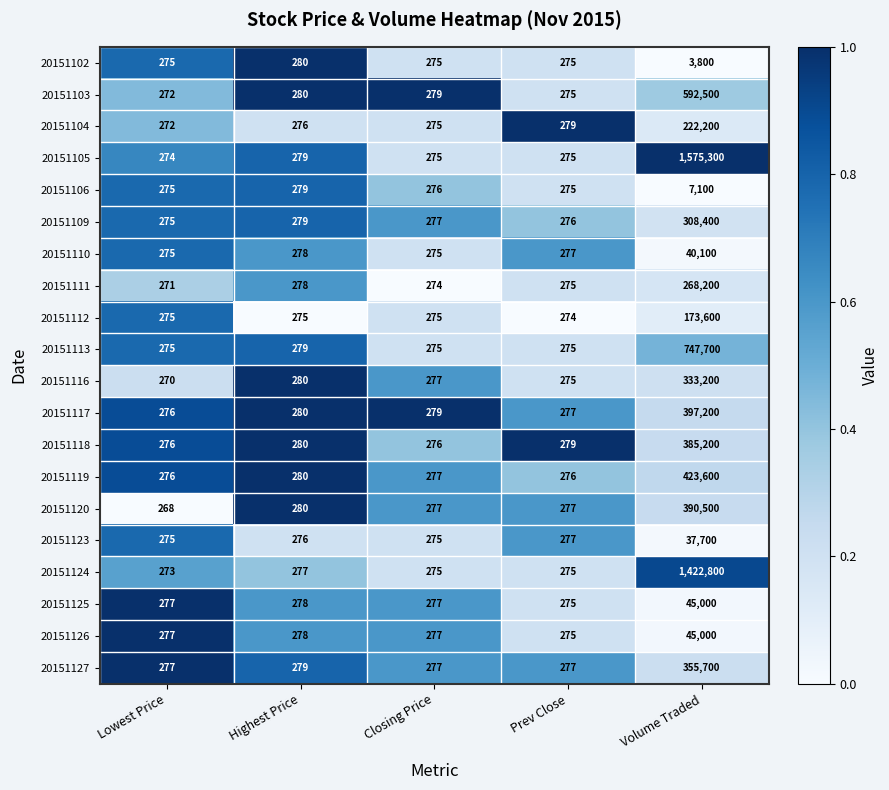

At which label does 20151110 first exceed 277?

Highest Price